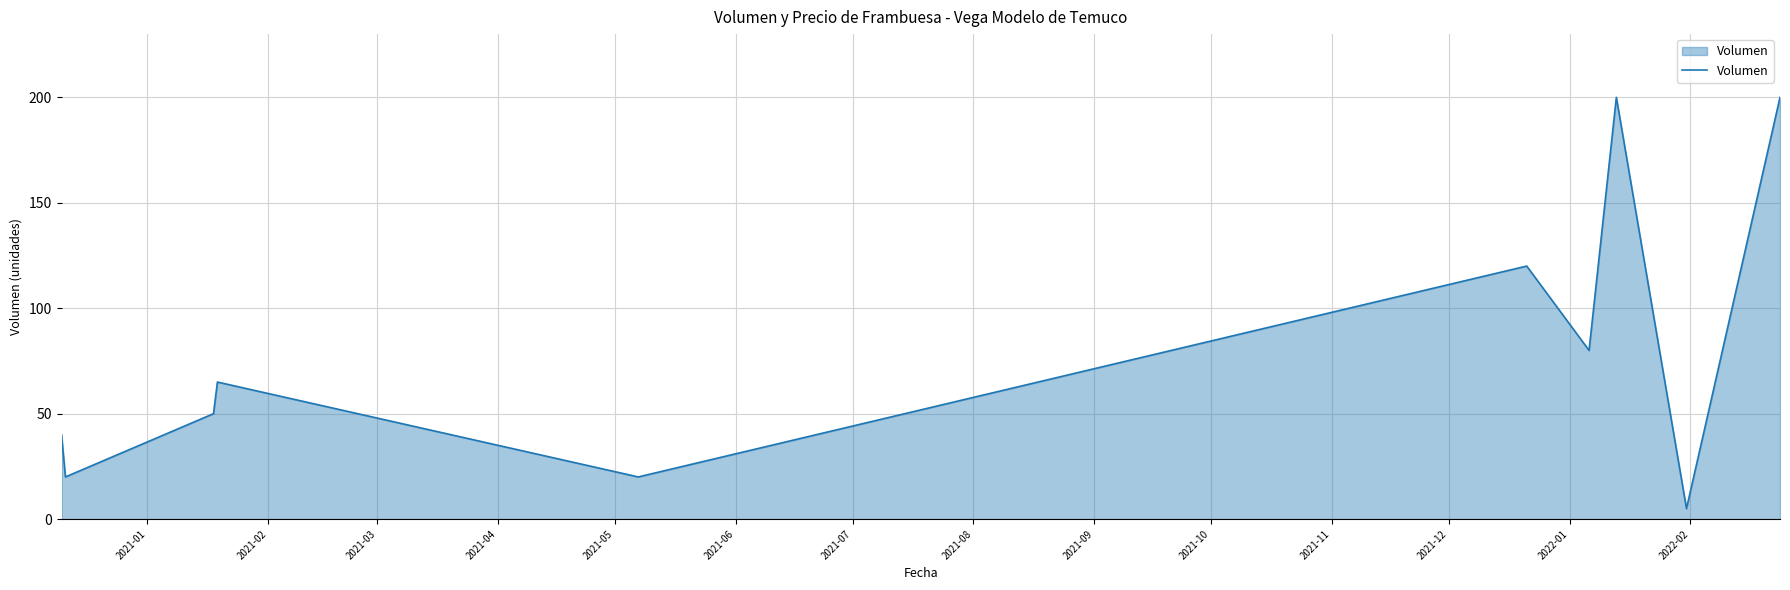

How many interior local peaks (higher than both neighbors) does the data have?

3